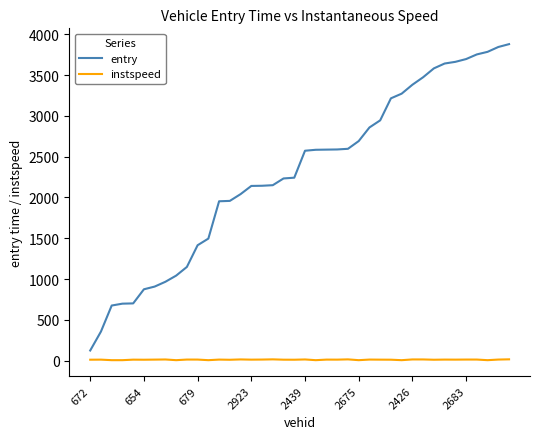

What is the lowest value of the entry series?

123.5